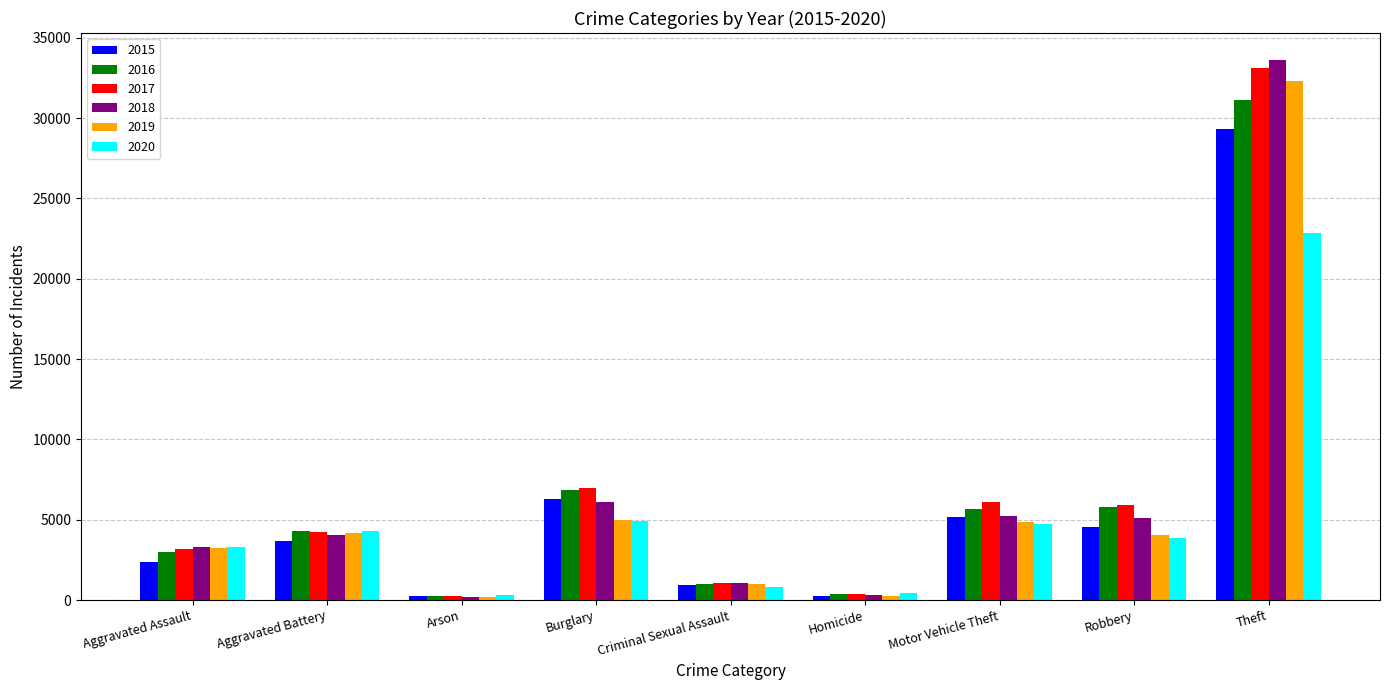

The 2015 series shows 9050 at Theft. True or false?

False